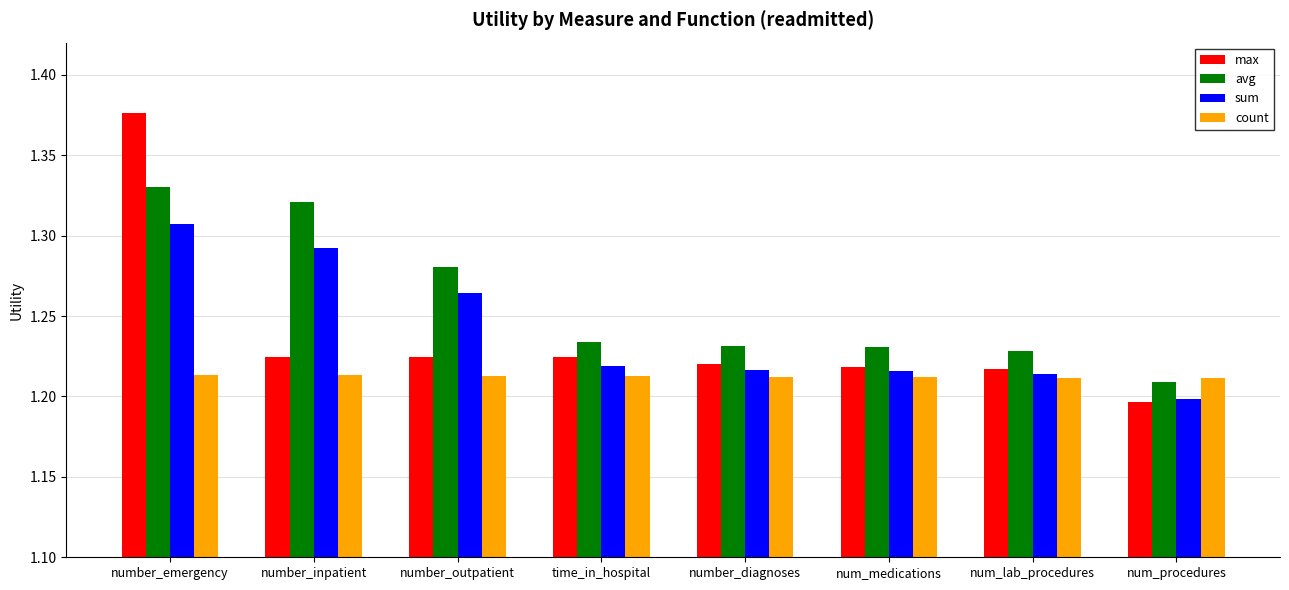

At how many categories does at least one series exceed 1?

8